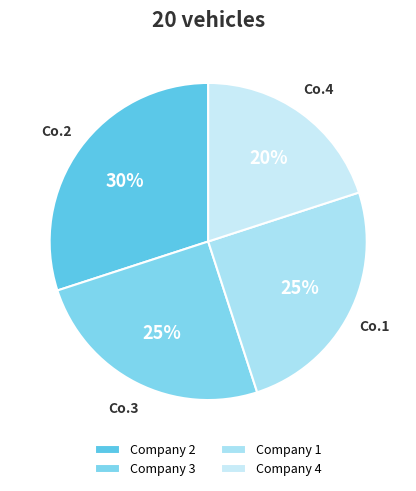

Rank the categories by value from lowest to highest.

4, 3, 1, 2